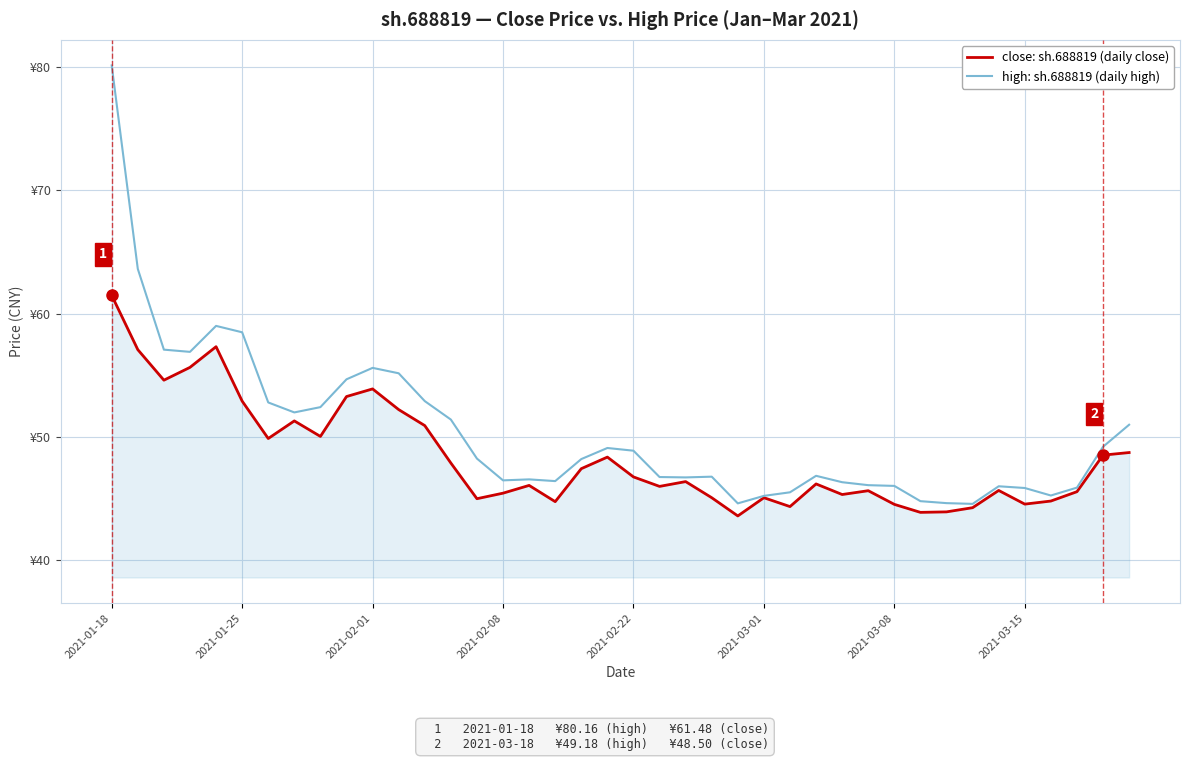

At which category is the sum across all series the highest?

2021-01-18